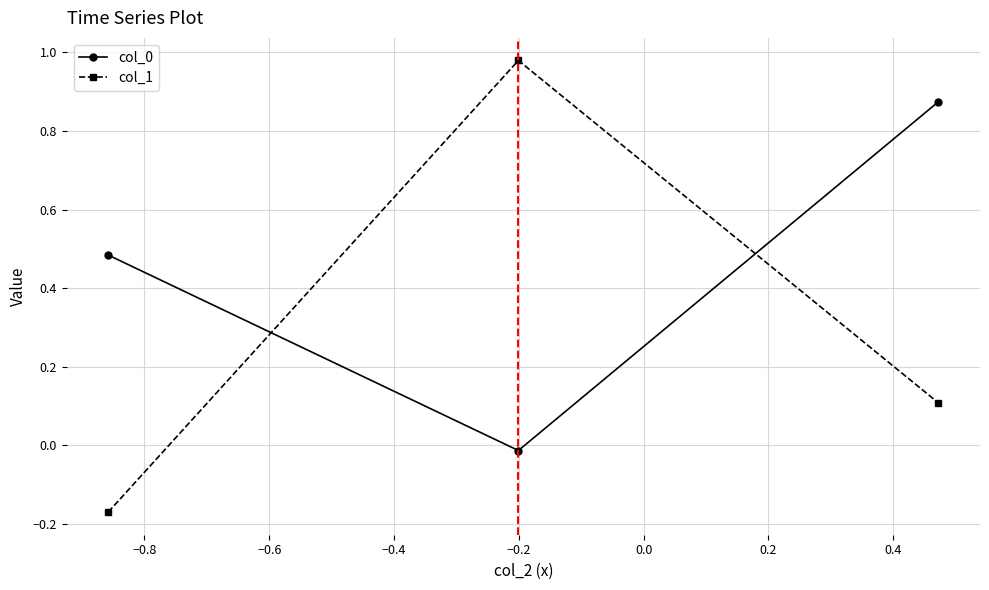

Which series has the largest range (max minus min)?

col_1